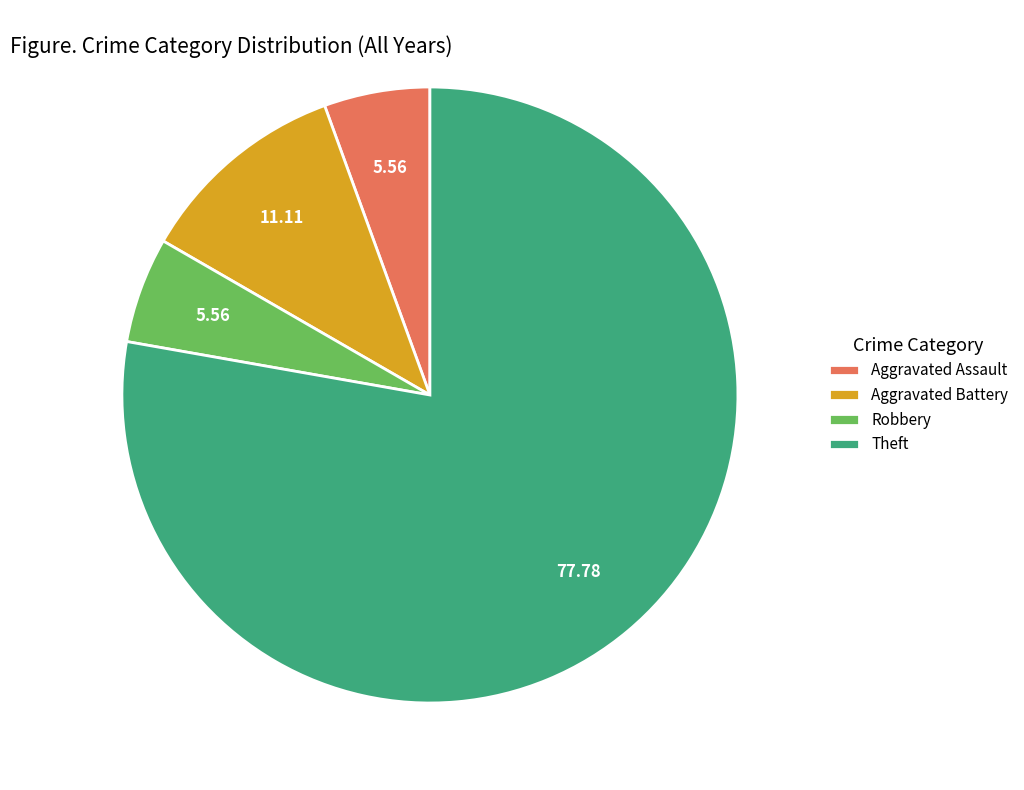

Count the number of slices in the pie.

4